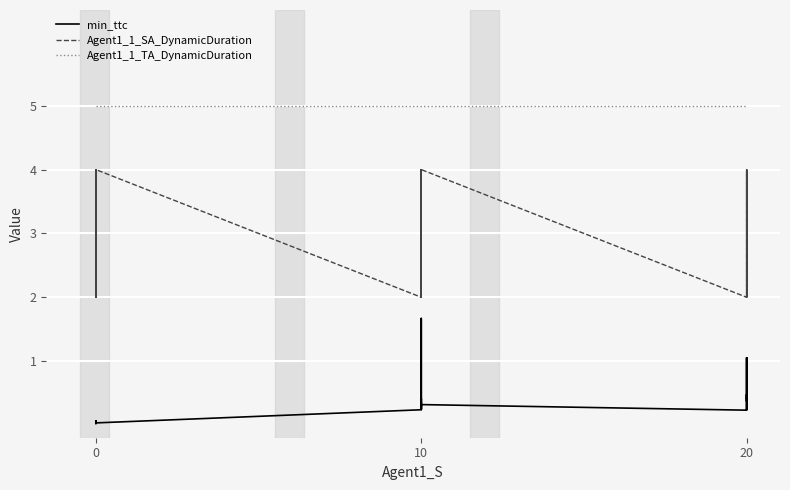

What is the difference between the maximum and second lowest values in the Agent1_1_SA_DynamicDuration series?

2.0